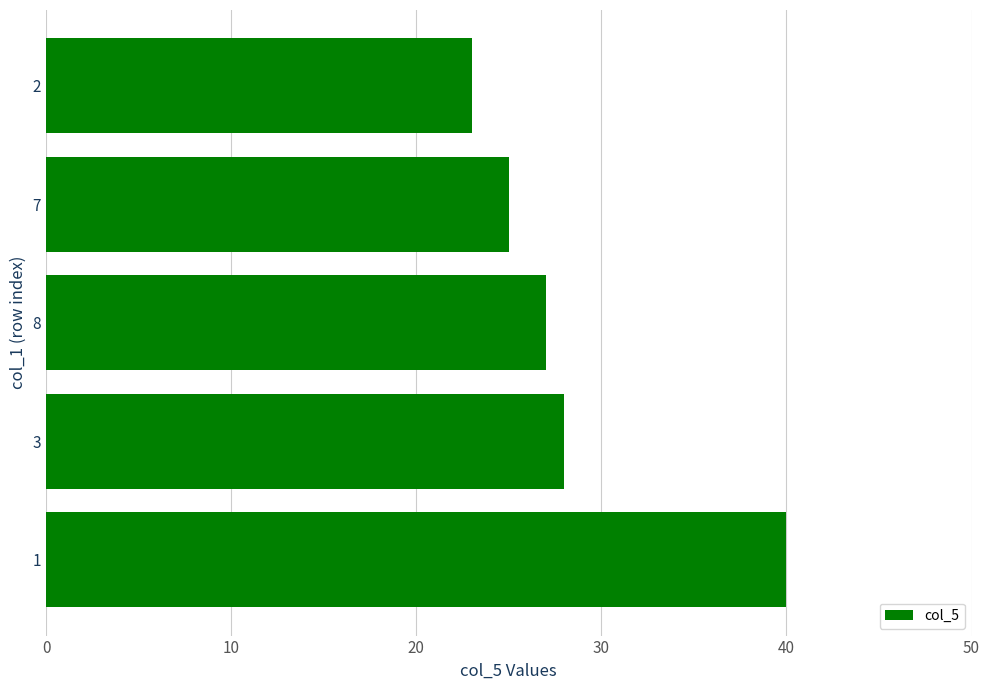

Does the chart contain any negative values?

No